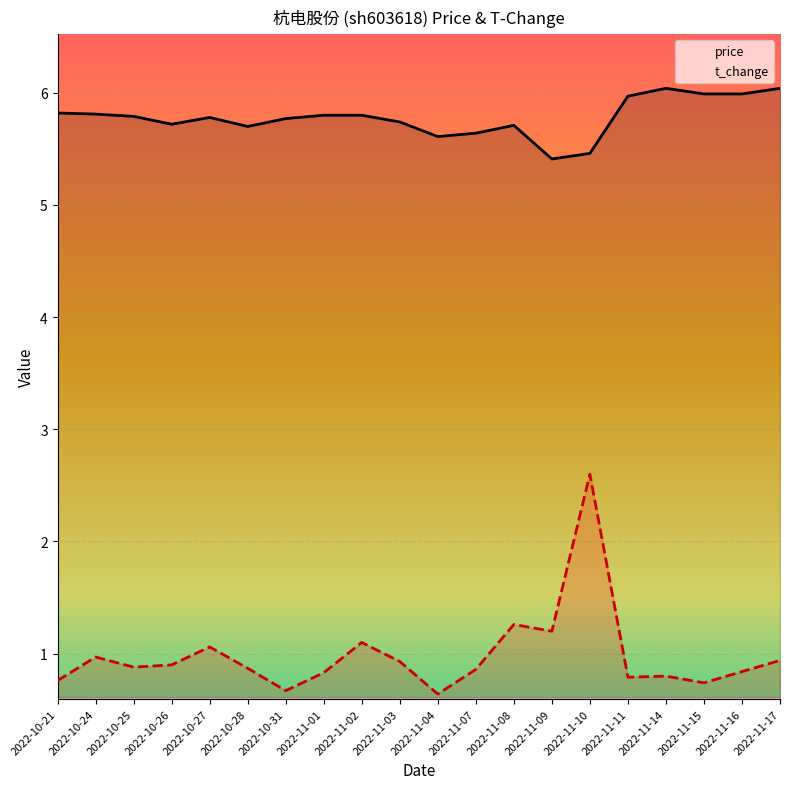

Between 2022-11-01 and 2022-11-15, which is larger?

2022-11-15